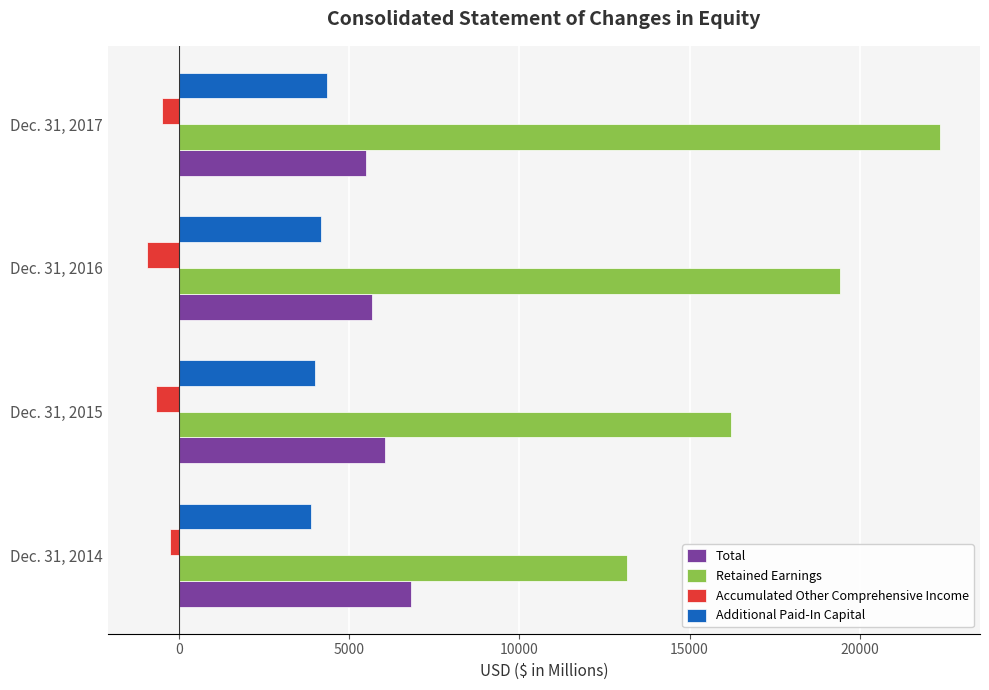

Count the number of categories in the chart.

4